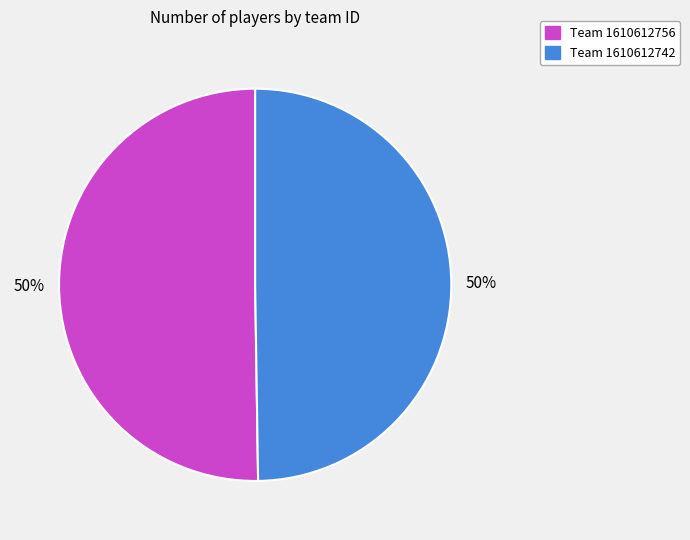

To the nearest percent, what is the average slice percentage?

50%